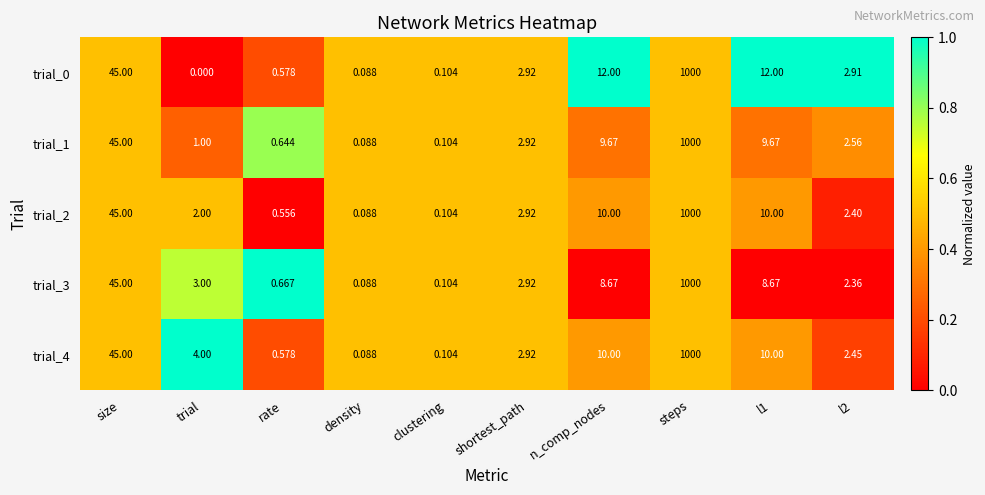

At which category is the sum across all series the highest?

steps